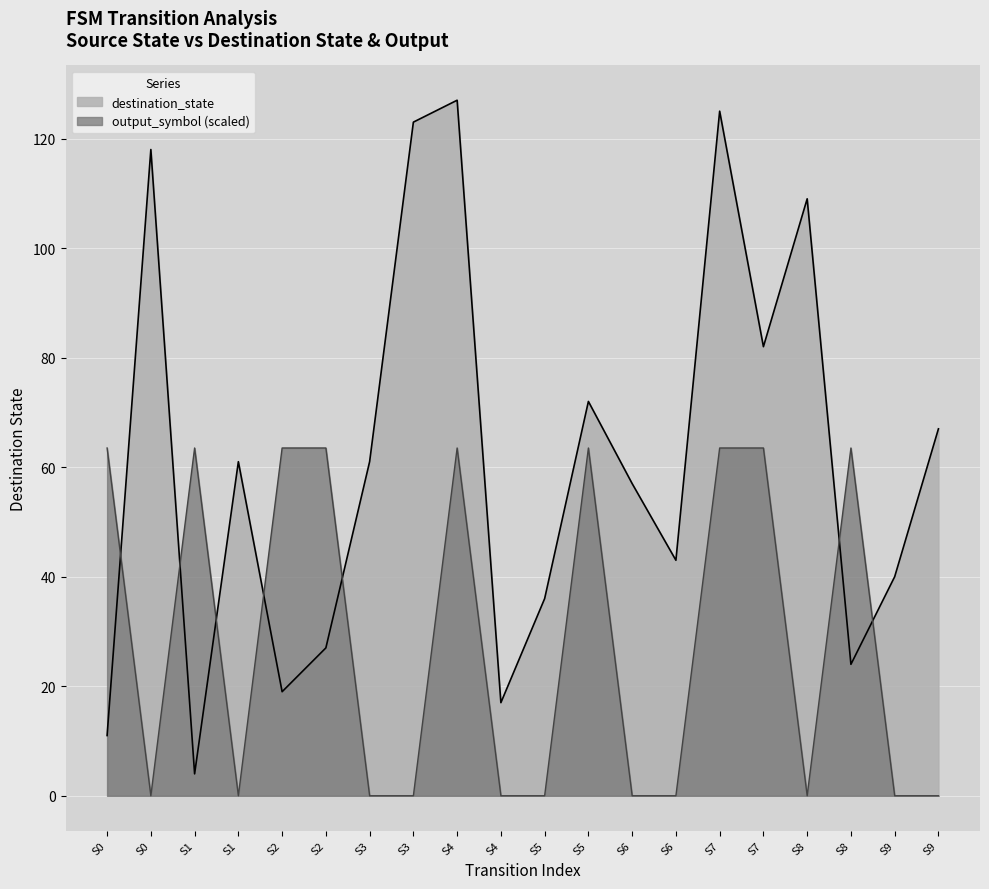

Which series changed the most between S0 and S8?

destination_state